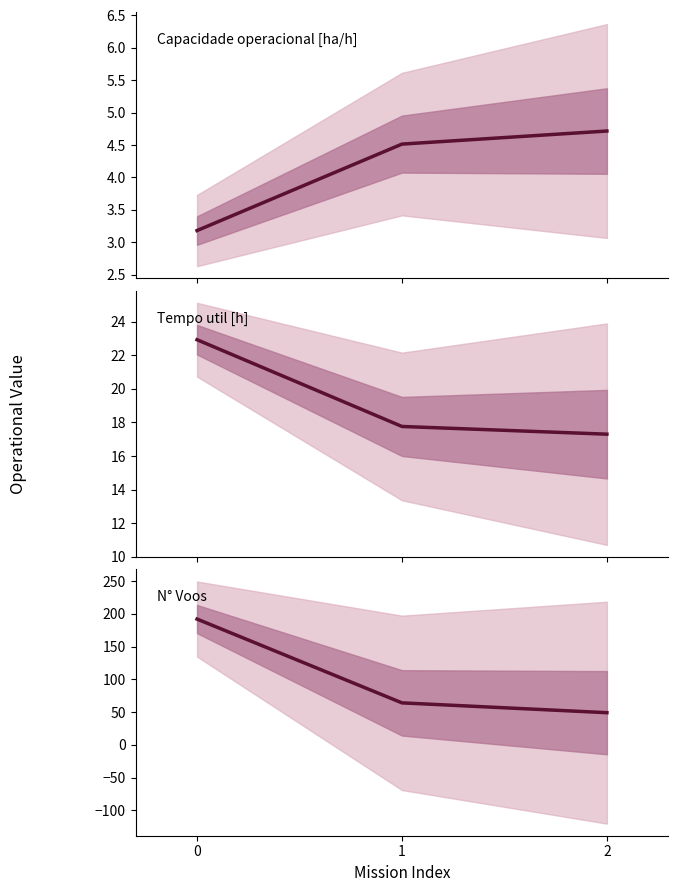

Reading left to right, what are all the values shown in this chart?

Capacidade operacional [ha/h]: 0=3.2	1=4.5	2=4.7
Tempo util [h]: 0=22.9	1=17.8	2=17.3
N° Voos: 0=192.0	1=64.0	2=49.0